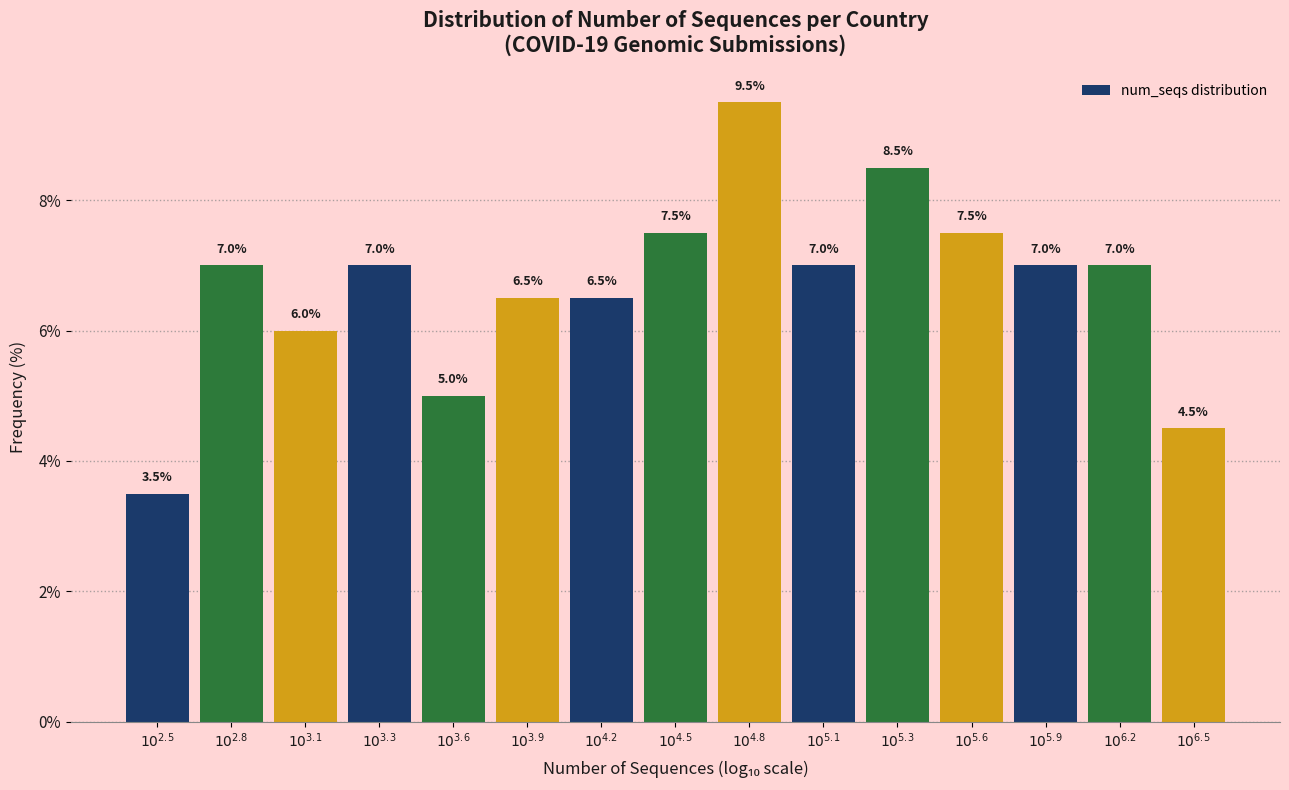

Reading left to right, list all the values displayed in this chart.

3.5	7.0	6.0	7.0	5.0	6.5	6.5	7.5	9.5	7.0	8.5	7.5	7.0	7.0	4.5